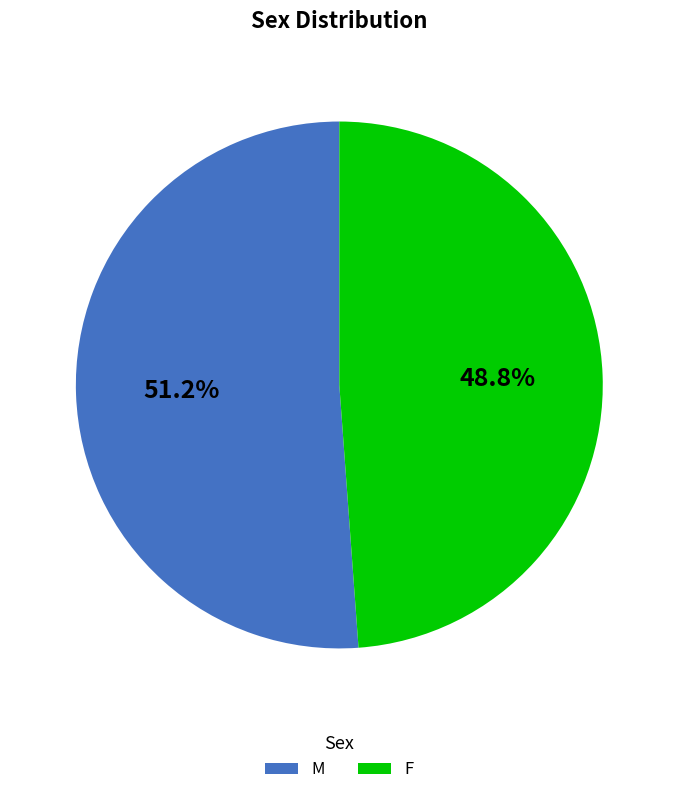

To the nearest percent, what portion does F represent?

49%